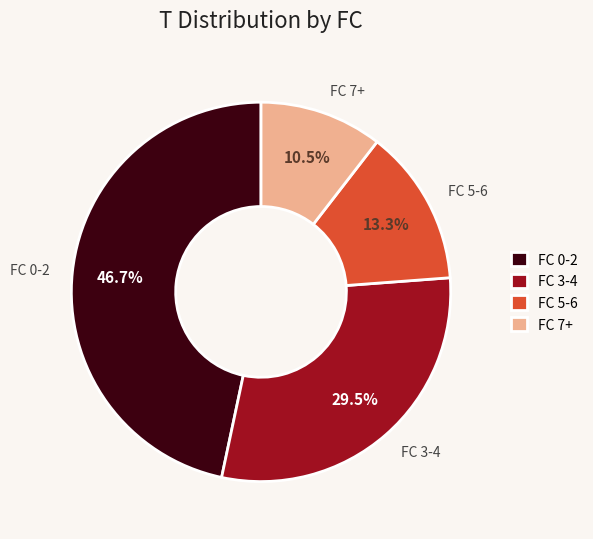

How many slices are in this pie chart?

4